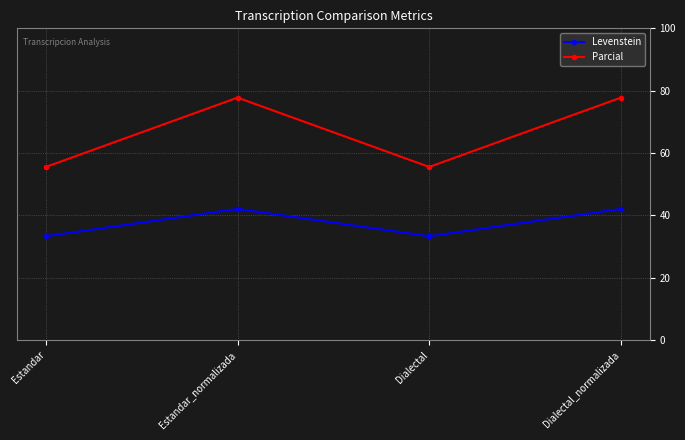

What is the approximate value of Parcial at Estandar_normalizada?

77.8